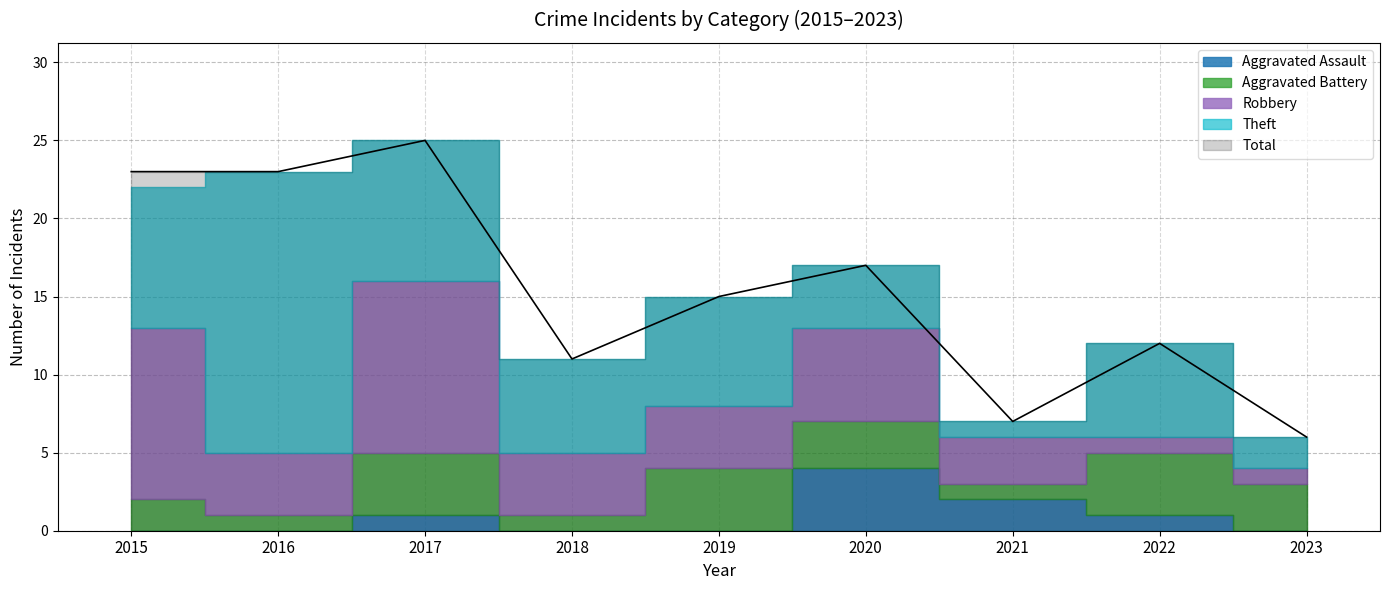

True or false: Robbery has a value of 1 at 2022.

True